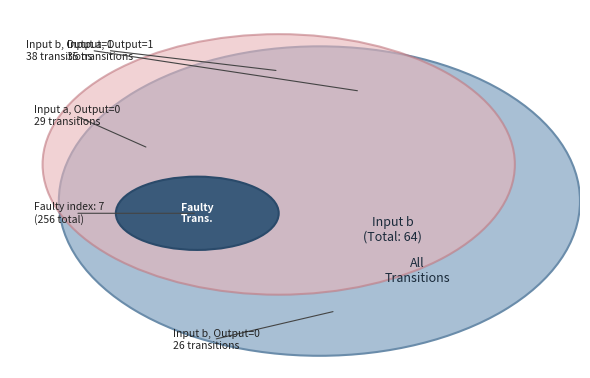

To the nearest percent, what is the difference between the input_b_output_0 and input_a_output_0 slice percentages?

2%